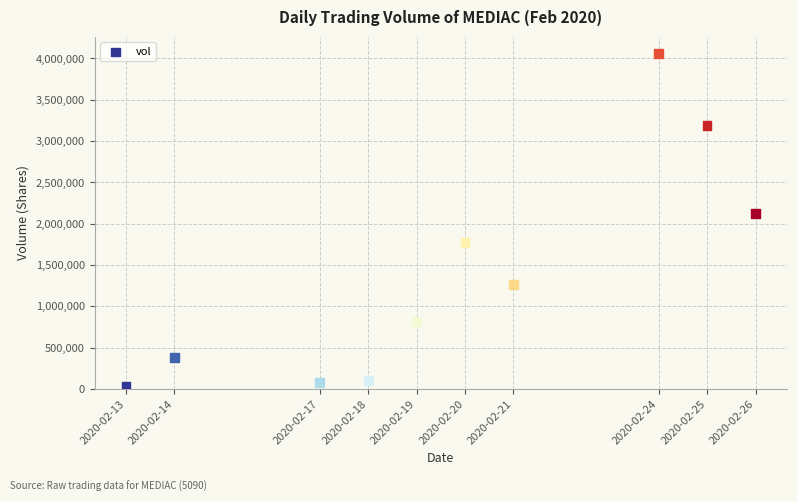

What is the range of Y values (max minus min)?

4030200